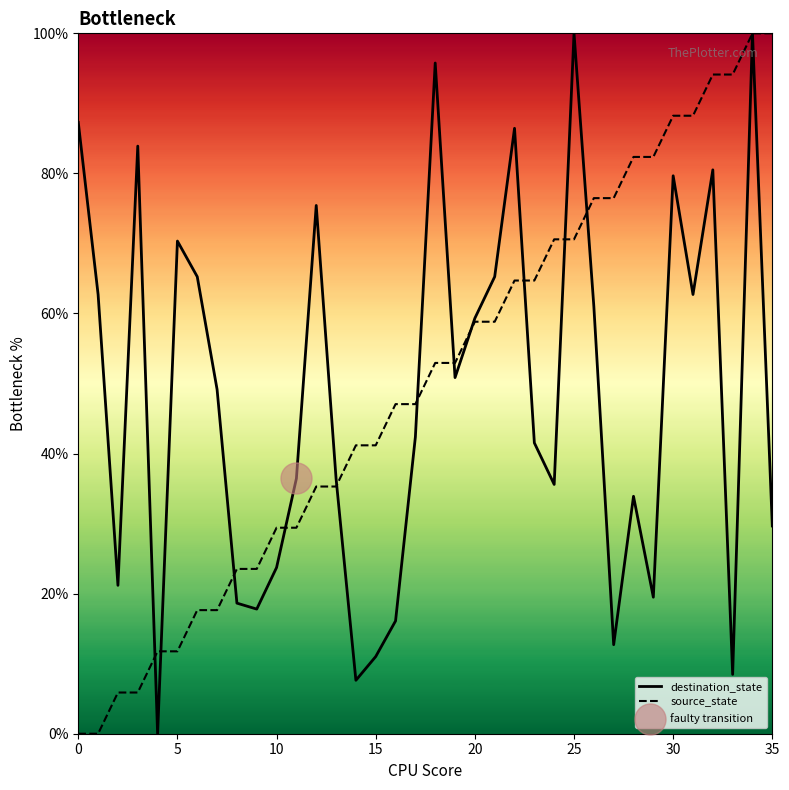

What is the highest value of the destination_state series?

100.0